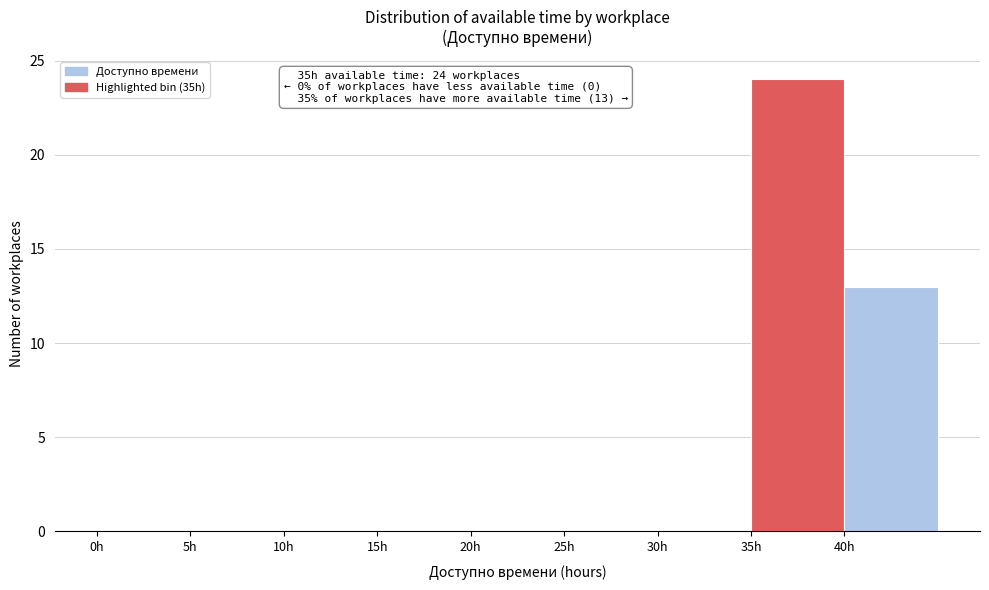

Over which range of the x-axis is the bar tallest?

35 to 40